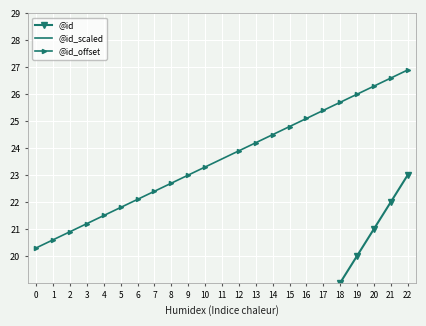

What is the maximum value for @id_offset?

26.9